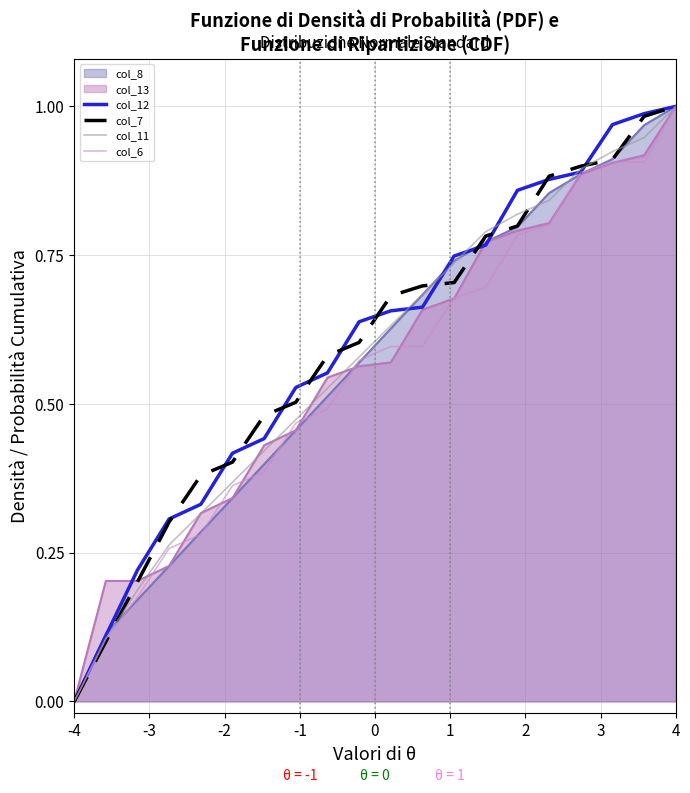

What is the difference between the maximum and minimum values in the col_7 series?

1.0